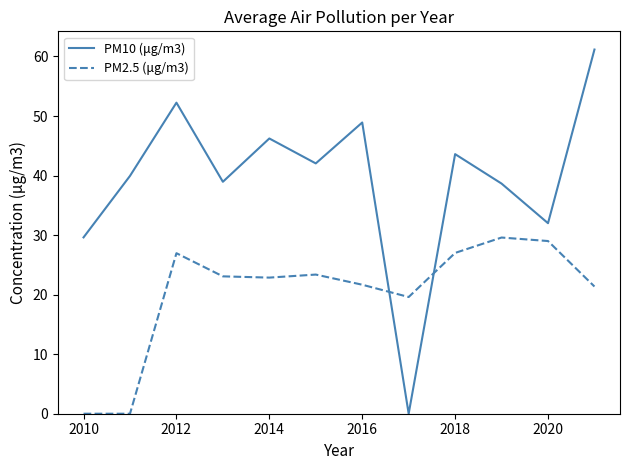

Which series ends up on top after the final intersection of PM2.5 (μg/m3) and PM10 (μg/m3)?

PM10 (μg/m3)